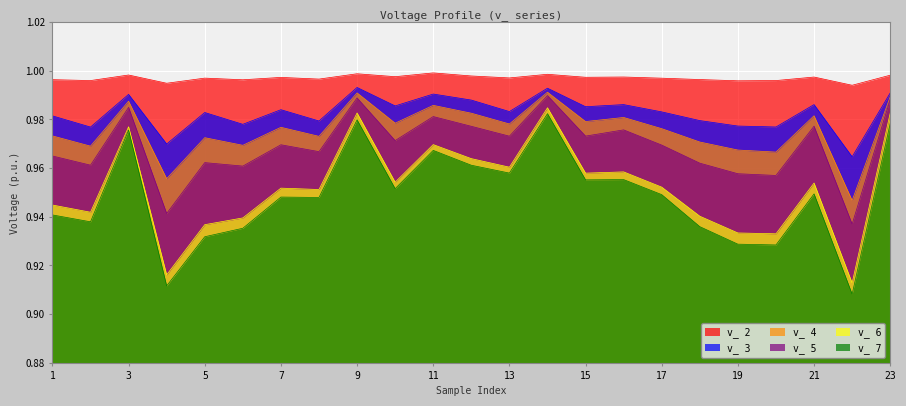

True or false: v_ 3 has a value of 1.6 at 7.

False